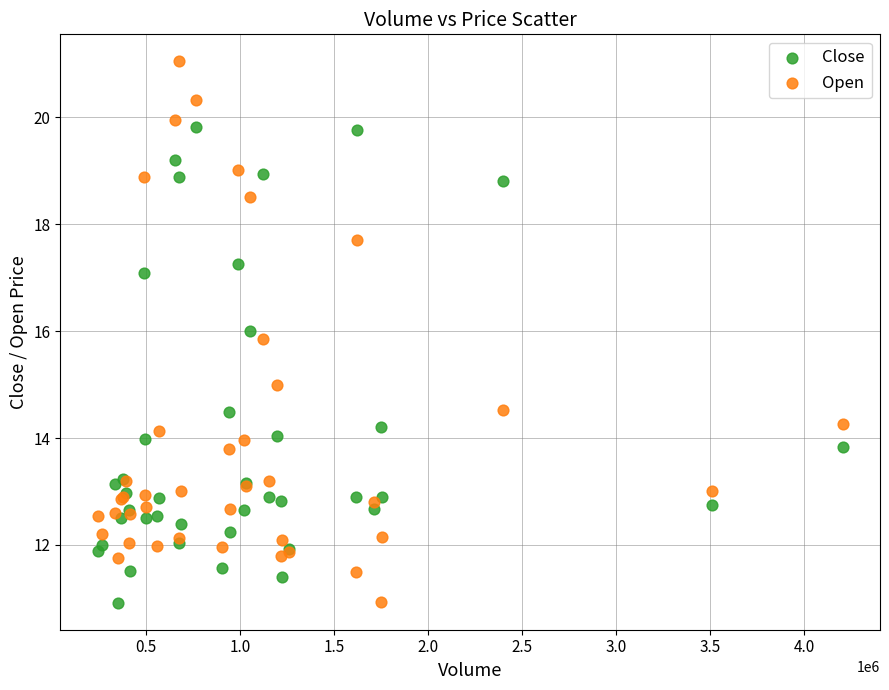

What are all the series names shown in the legend?

Close, Open